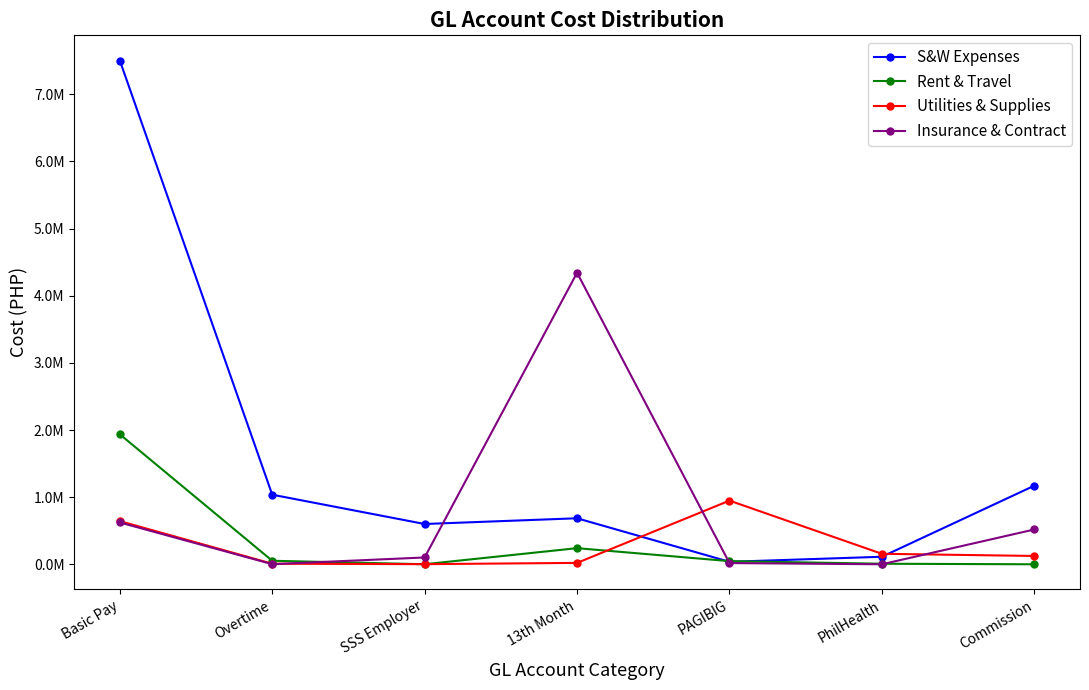

What is the label of the 3rd point from the right?

PAGIBIG